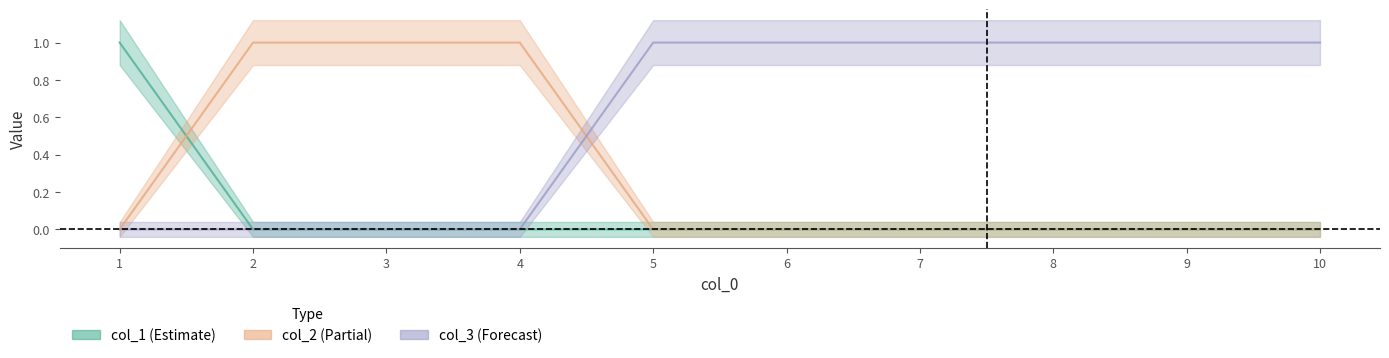

At which category does the chart reach its peak across all series?

1